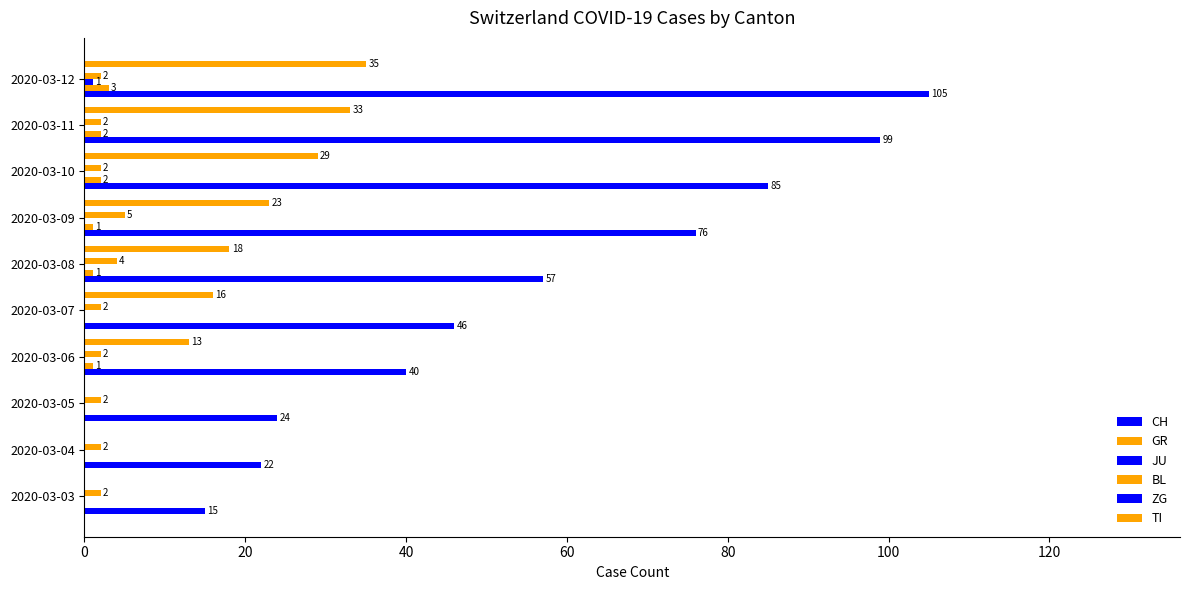

Count the number of categories in the chart.

10